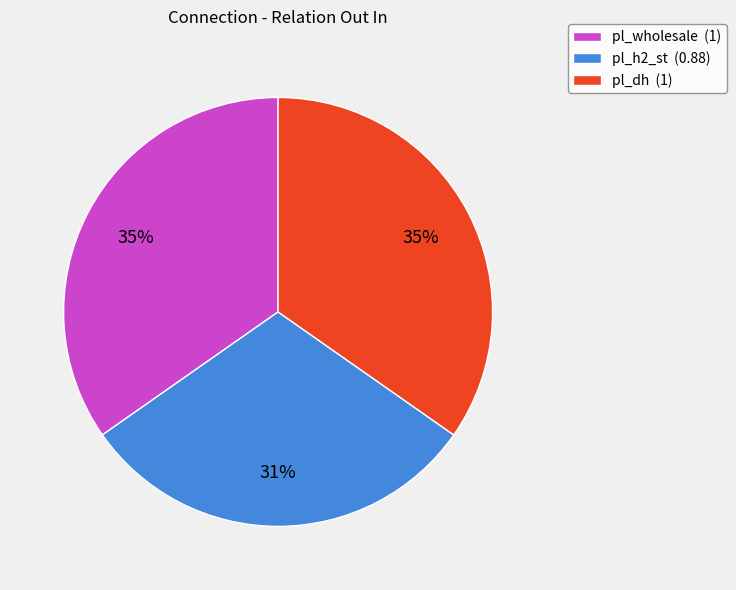

Which slice is the smallest?

pl_h2_st (0.88)